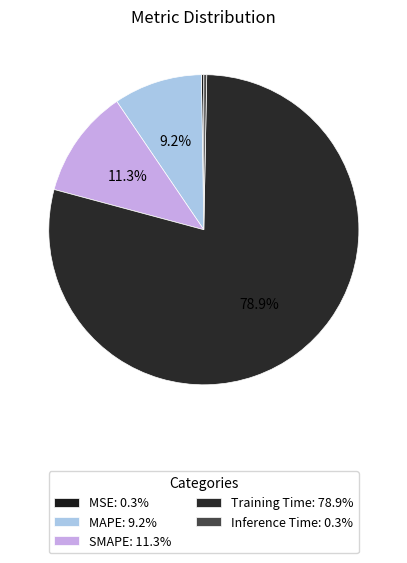

How many slices are in this pie chart?

5